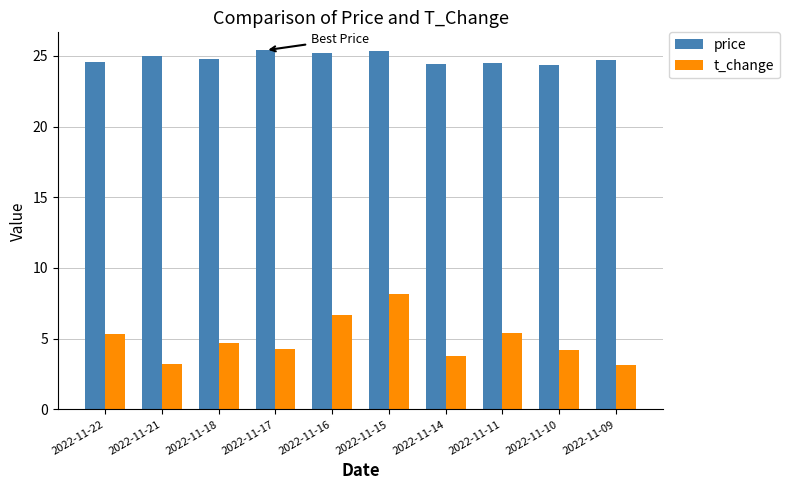

What is the greatest value displayed?

25.4